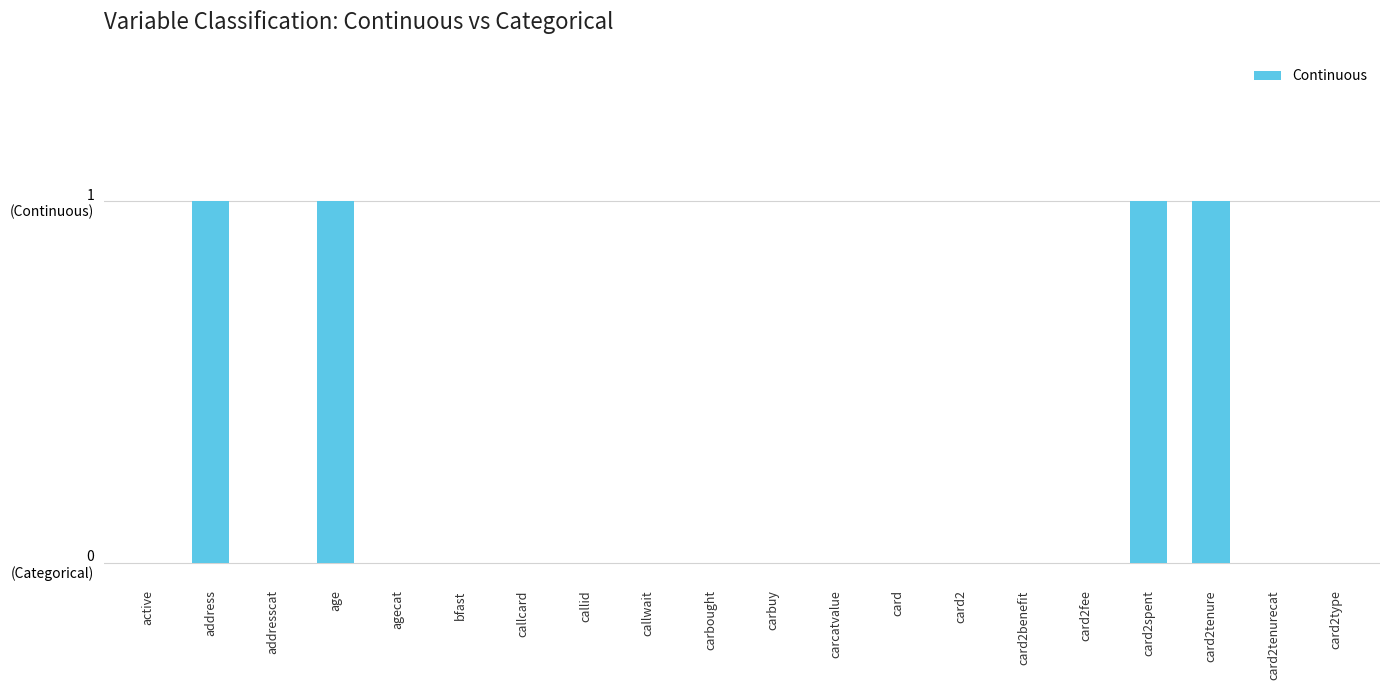

Are the bars horizontal?

No